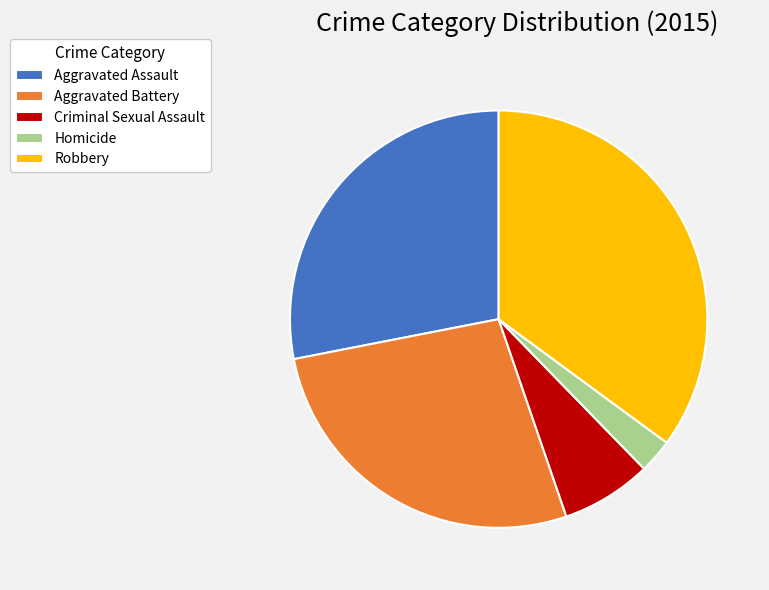

Does any single category account for the majority?

No